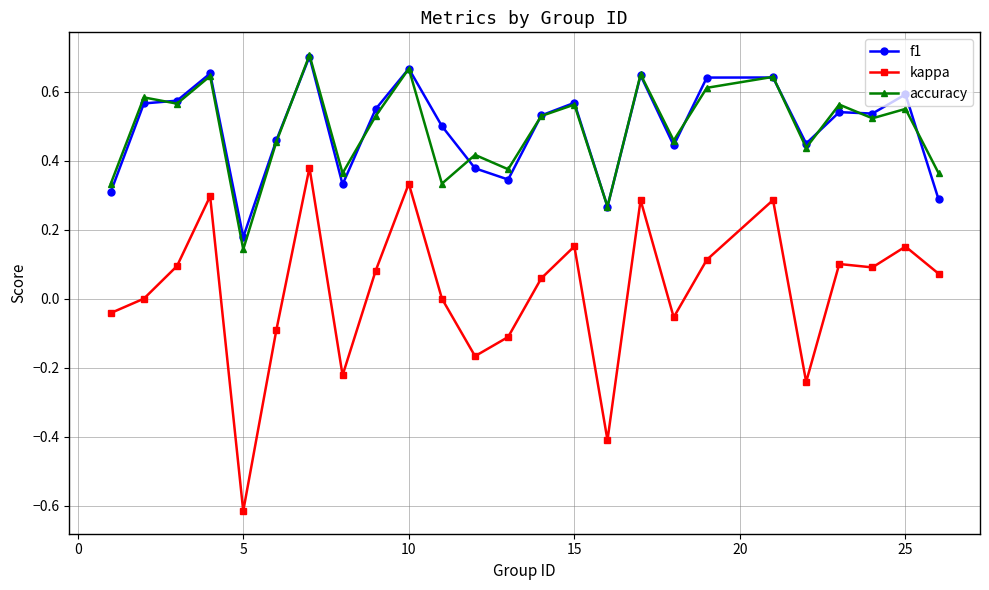

True or false: f1 and kappa cross at least once.

False